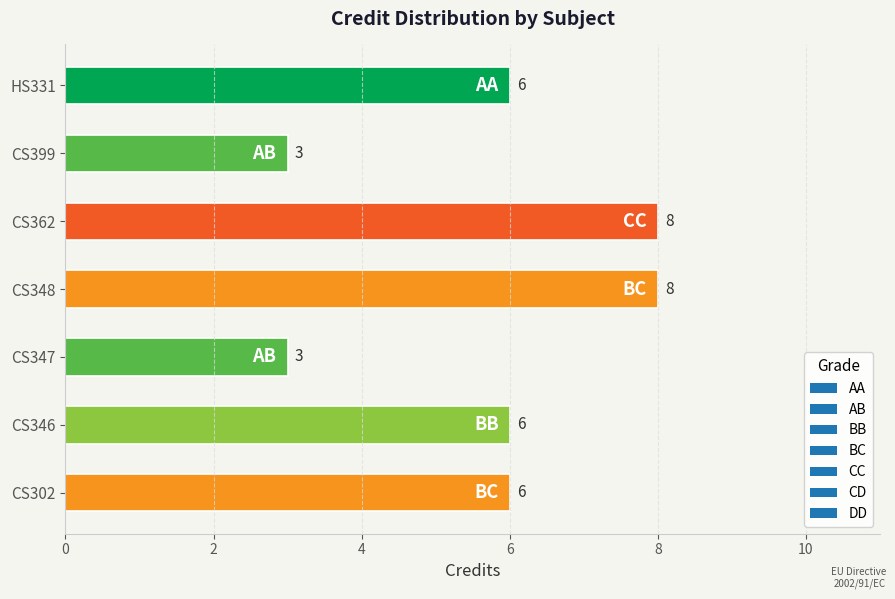

Is it true that the value at CS362 is 8?

True